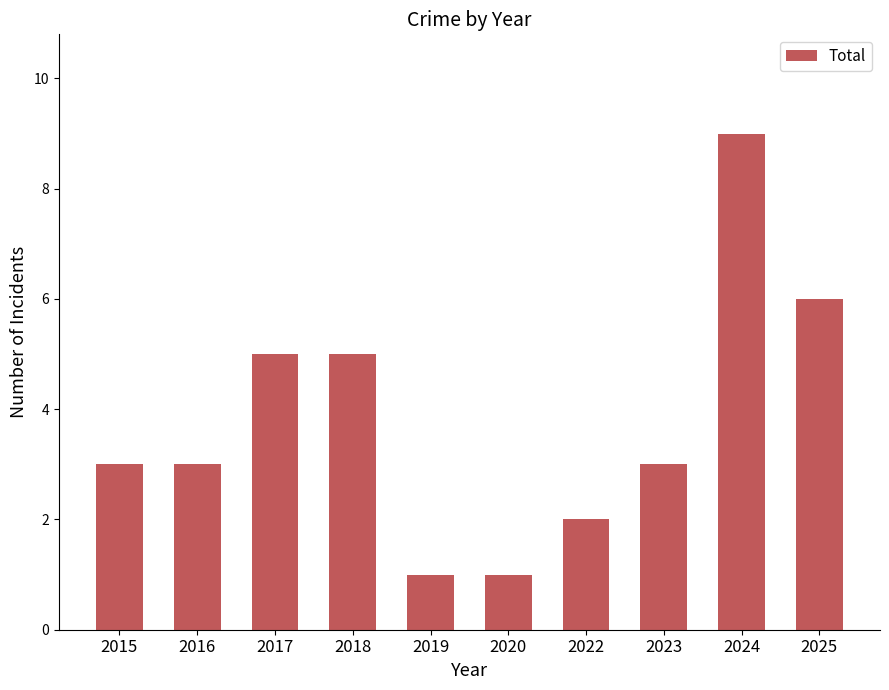

What is the minimum value shown in the chart?

1